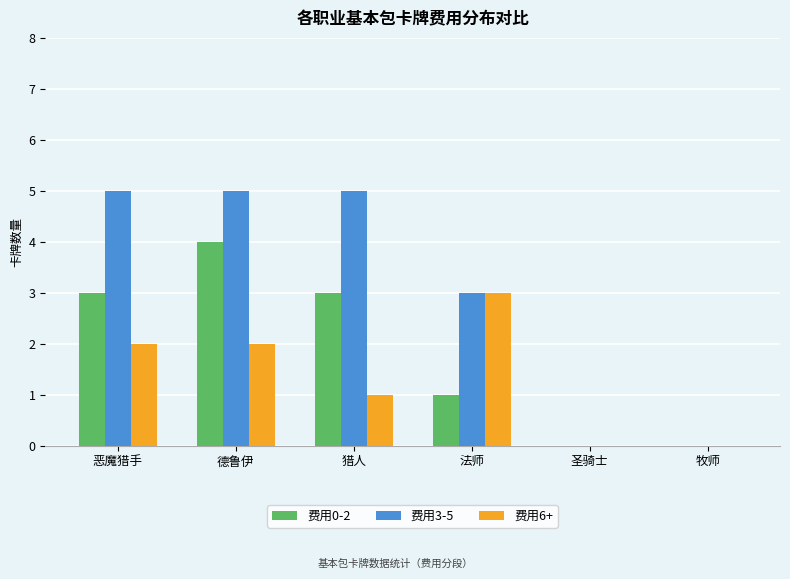

What is the average value of the 费用6+ series?

1